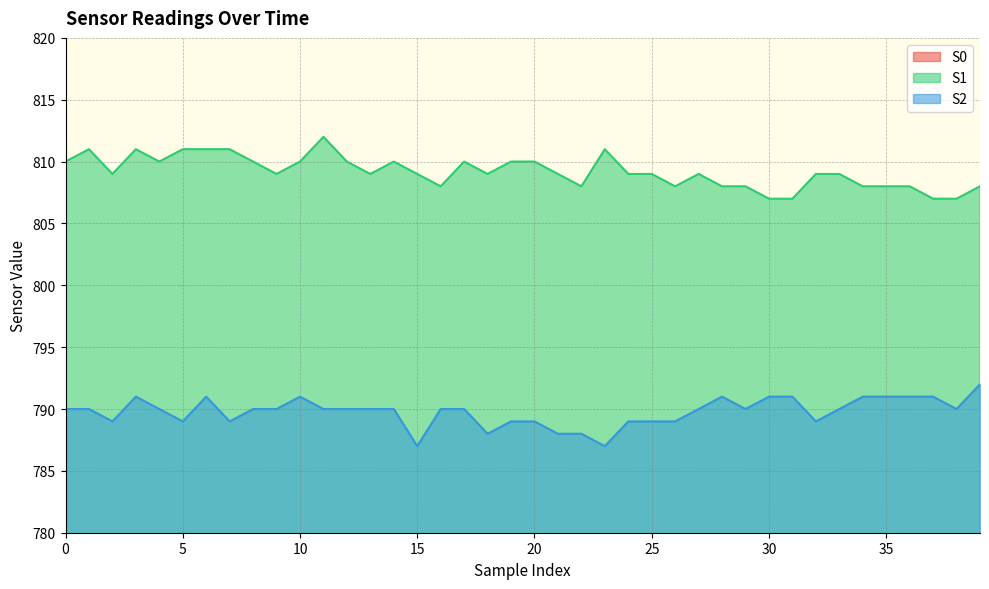

Which series has the widest spread of values?

S1